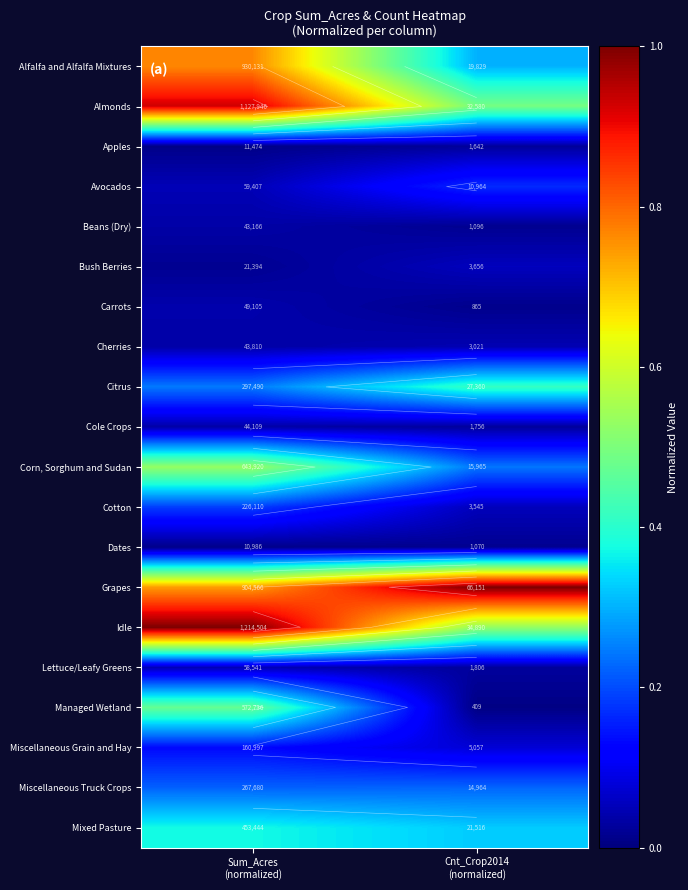

What is the spread (max minus min) of values at Sum_Acres
(normalized)?

1.0